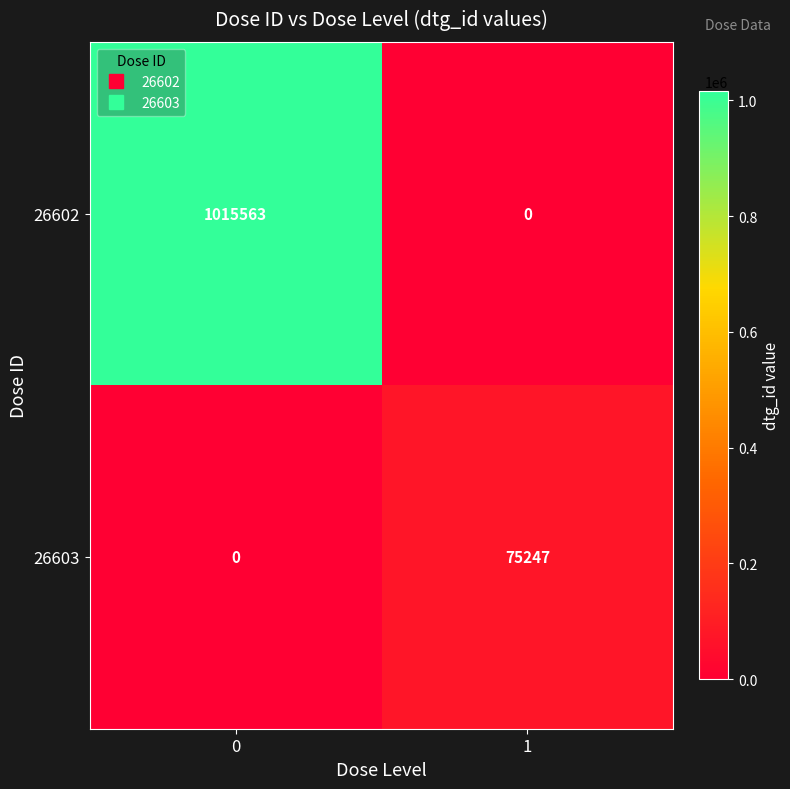

At how many categories does at least one series exceed 309294?

1